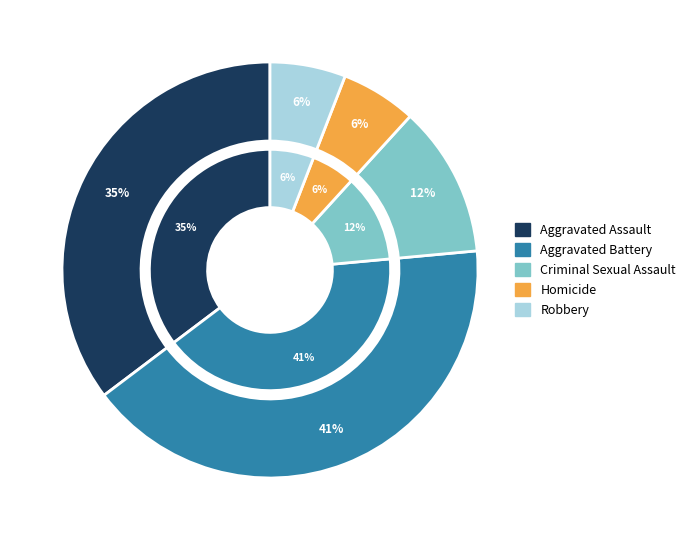

Is the sum of Homicide and Aggravated Assault greater than half?

No